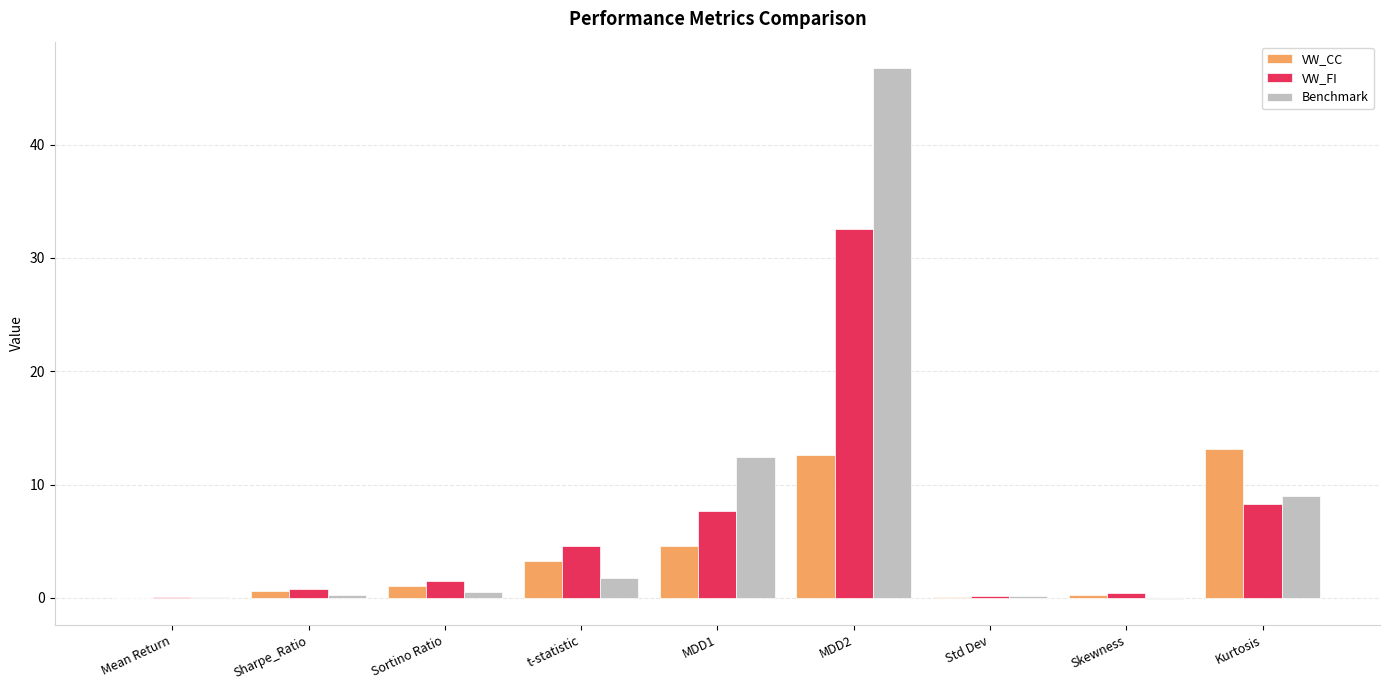

At which category does the chart reach its peak across all series?

MDD2